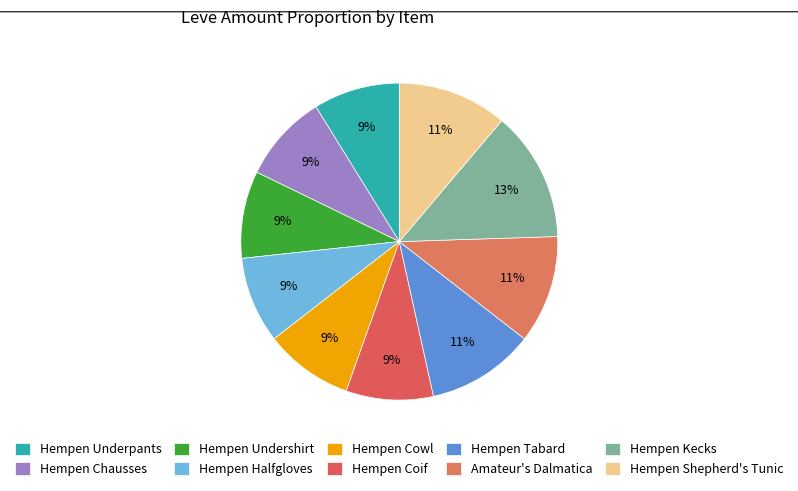

Count the number of slices in the pie.

10